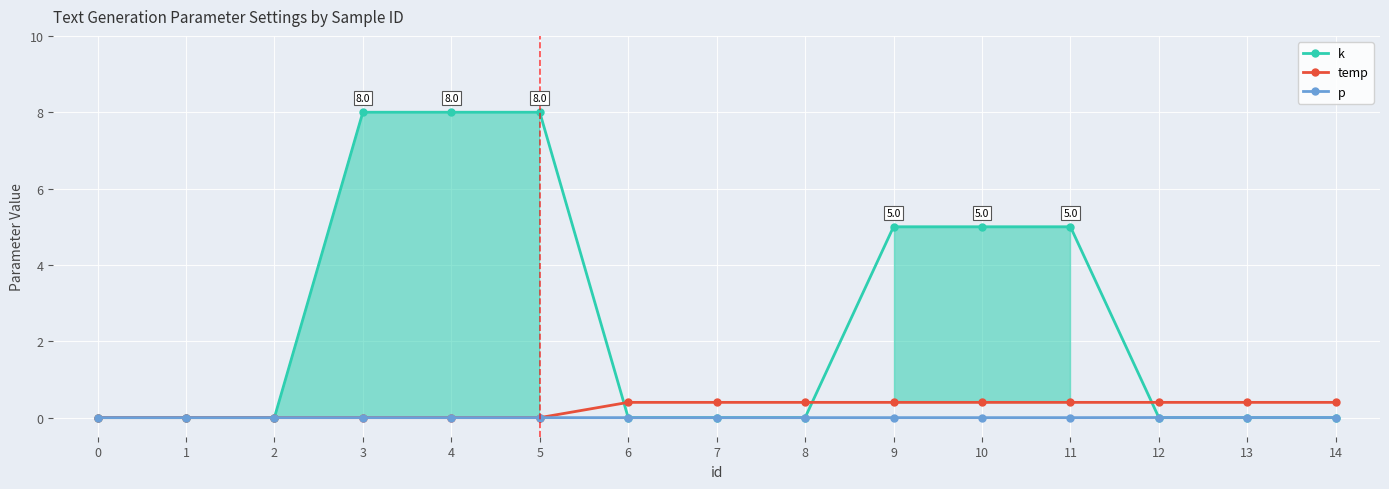

Is it true that p equals 0.0 at 2?

True